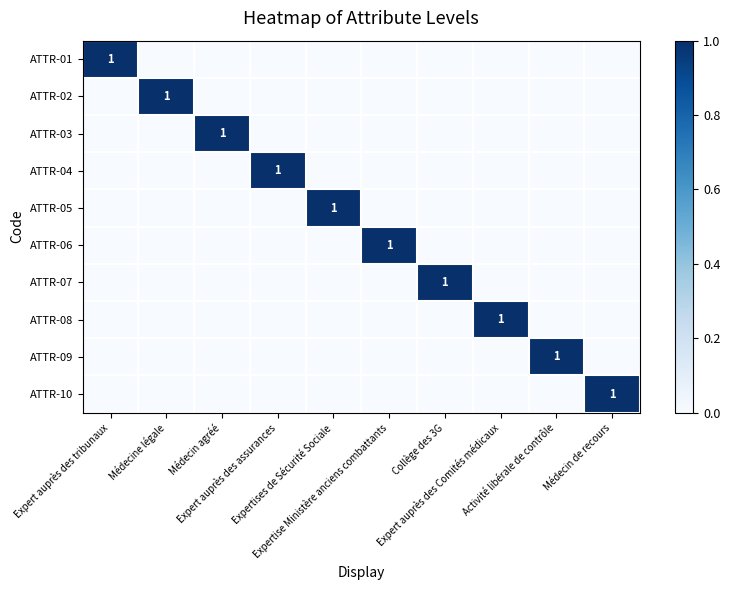

What is the total value across all series at Expert auprès des Comités médicaux?

1